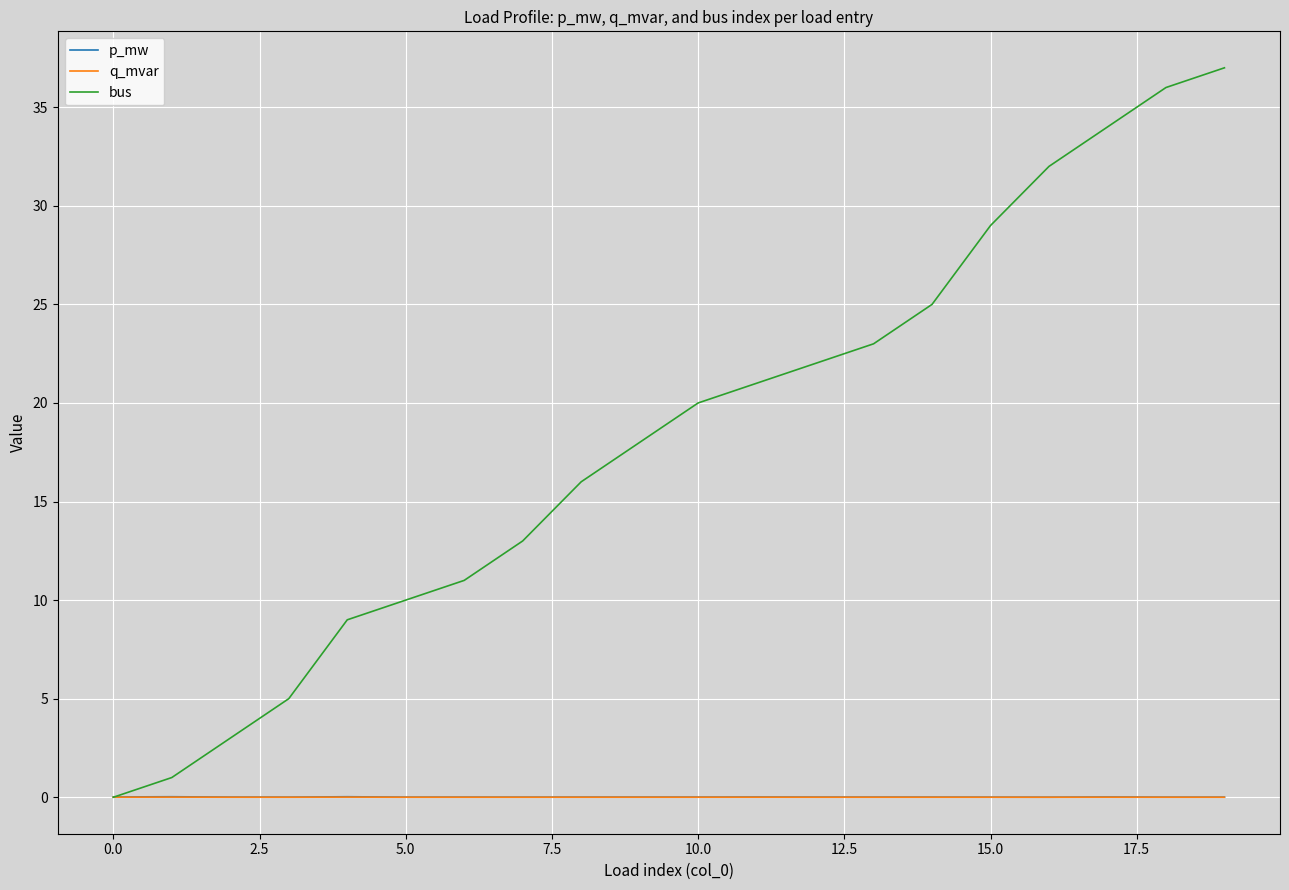

Which series has the widest spread of values?

bus